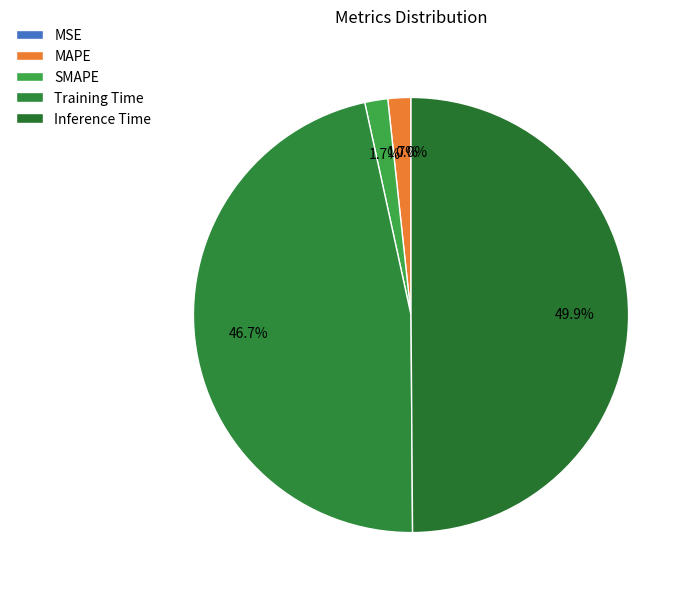

Is it true that MAPE is 1% of the pie?

False